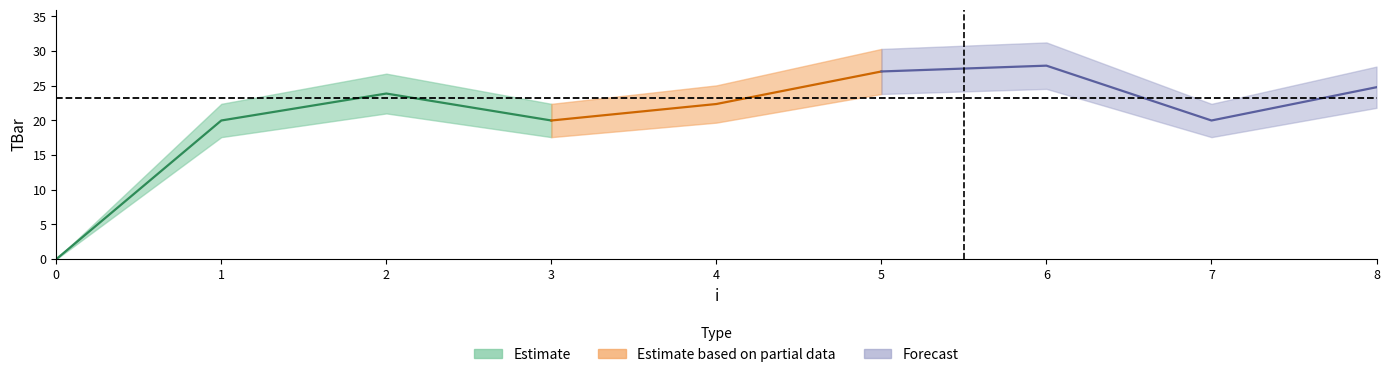

How many points are higher than both their immediate neighbors (excluding endpoints)?

2